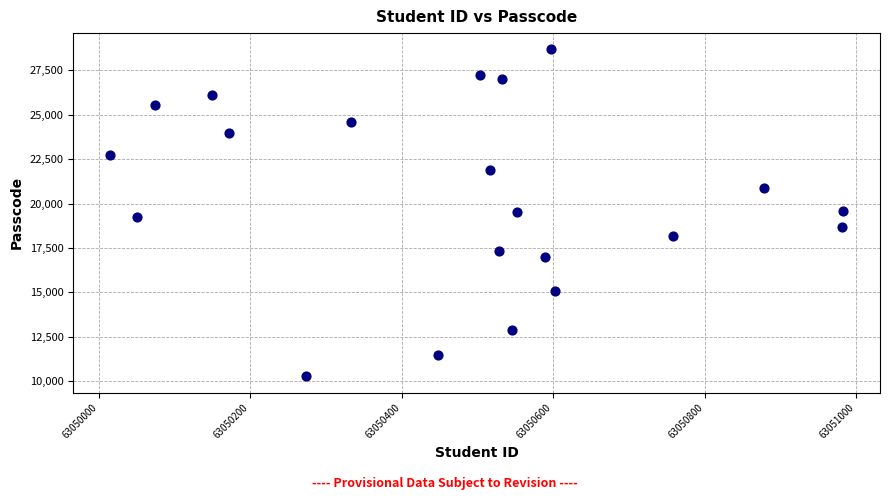

What is the range of X values (max minus min)?

968